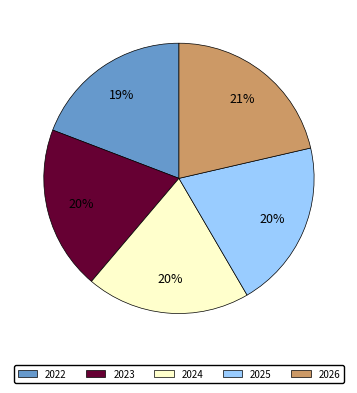

Is there a majority slice in this chart?

No